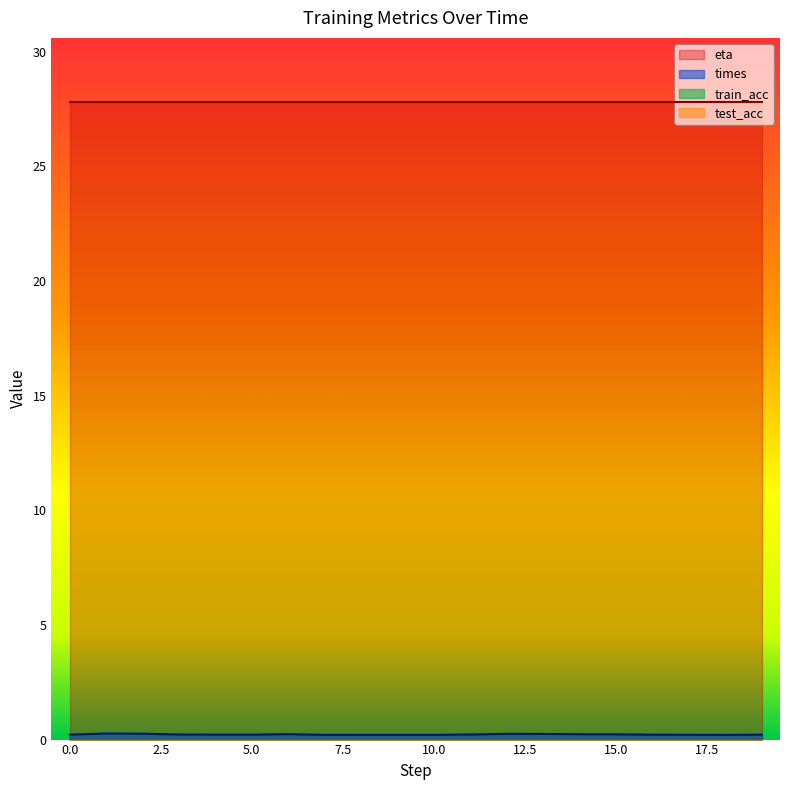

What is the spread (max minus min) of values at 0?

27.8